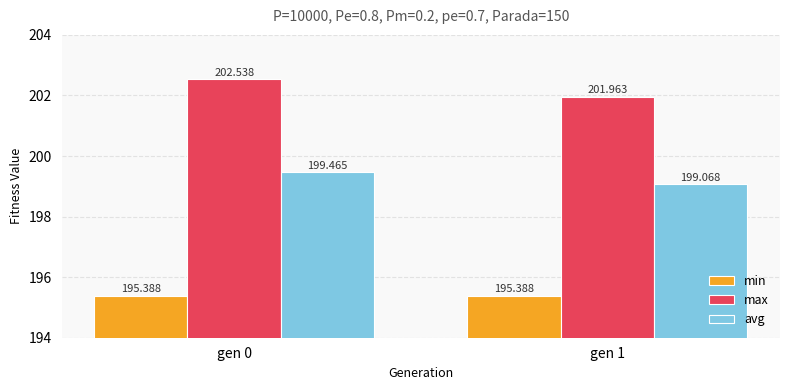

What is the minimum value for avg?

199.1